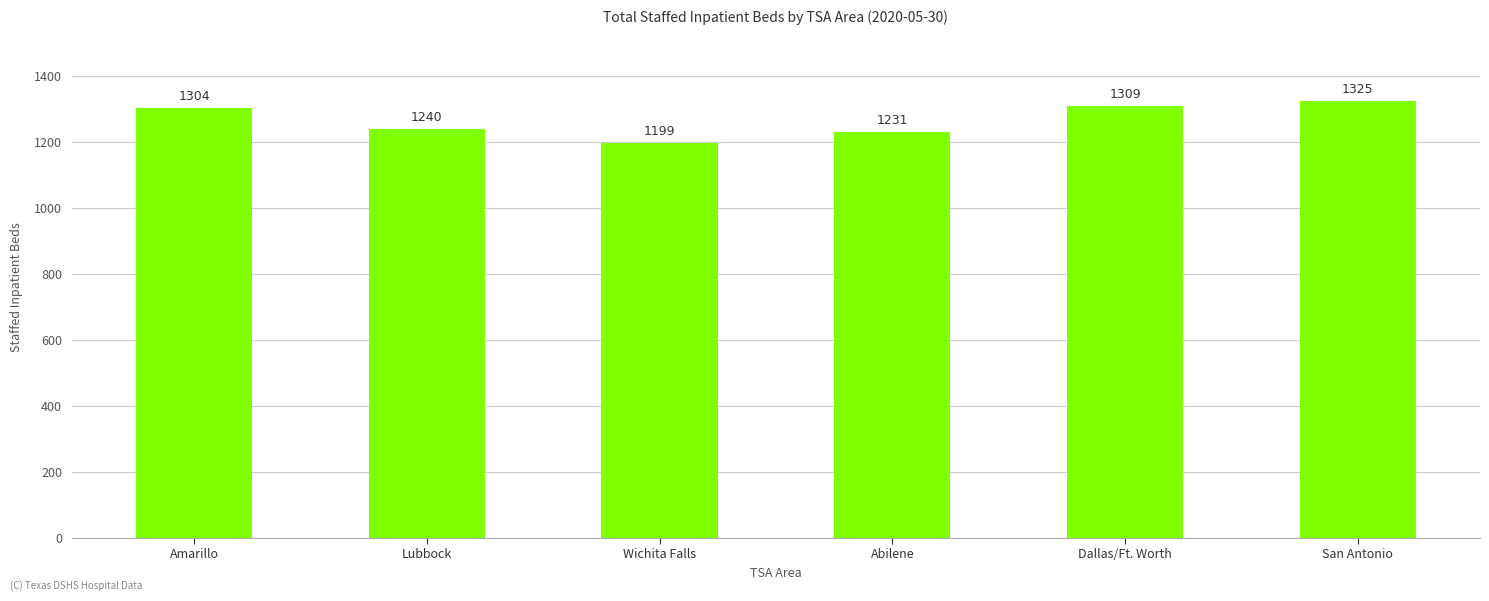

What is the maximum value shown in the chart?

1325